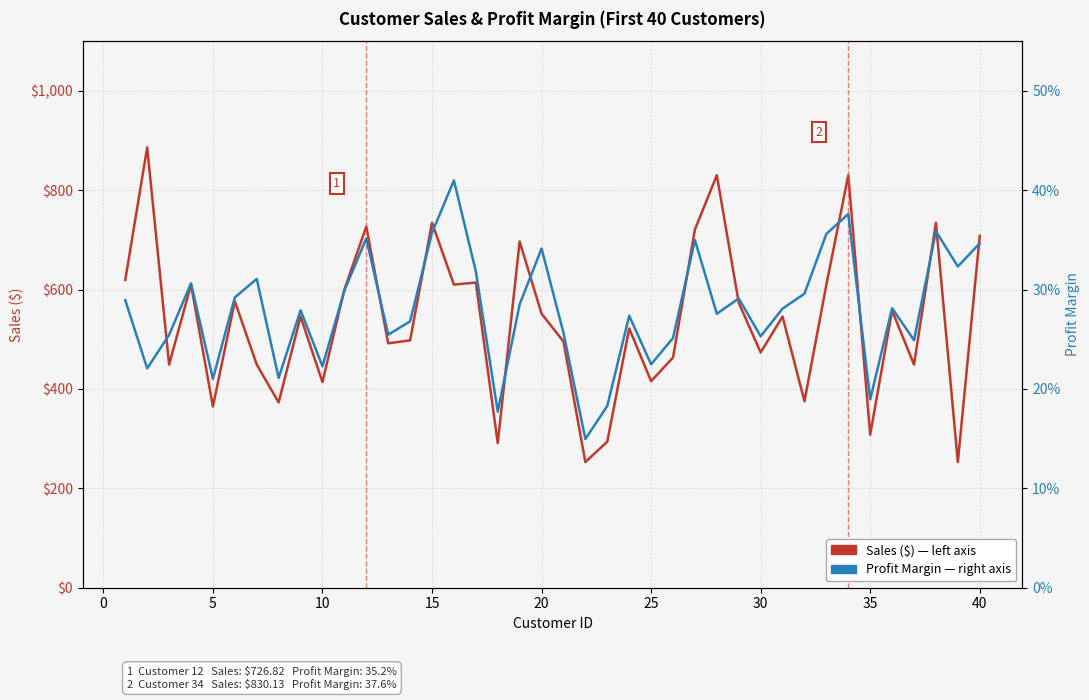

True or false: Sales ($) and Profit Margin cross at least once.

False